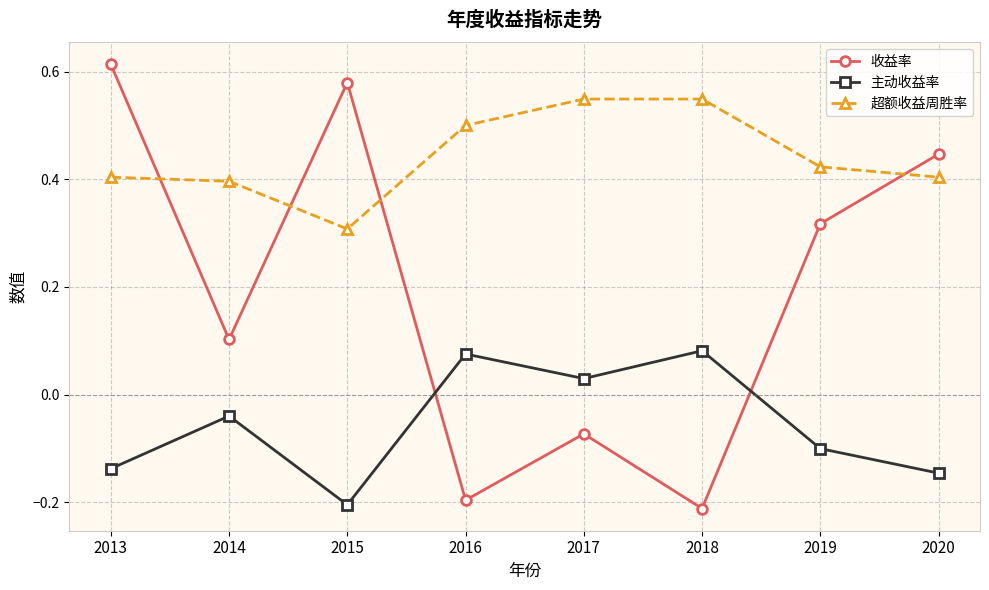

How many negative values does the 收益率 series have?

3